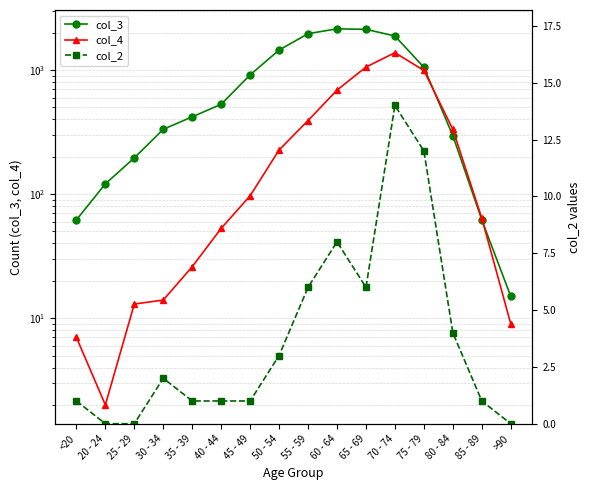

What is the spread (max minus min) of values at 70 - 74?

1868